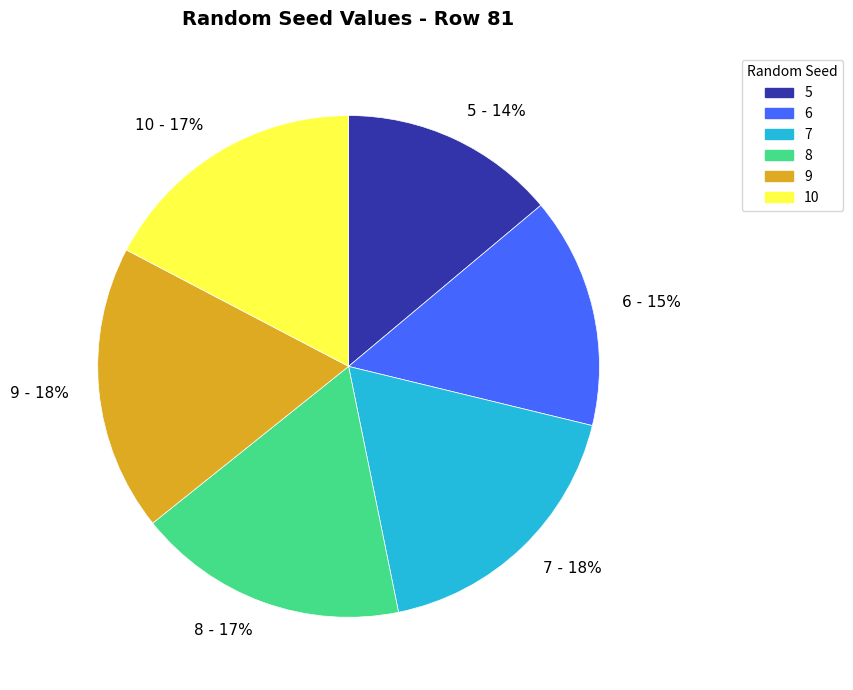

To the nearest percent, what is the difference between the 8 and 7 slice percentages?

1%